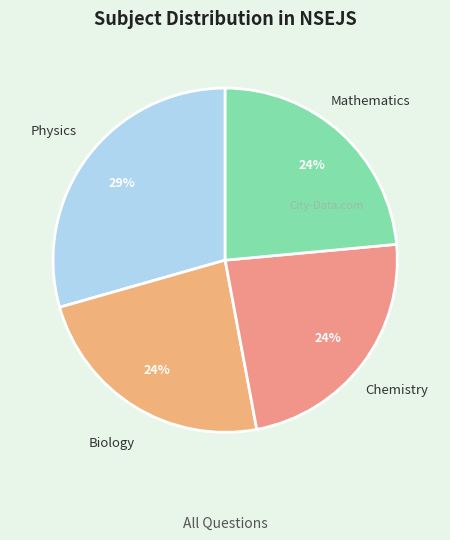

To the nearest percent, what percentage of the pie is Physics?

29%